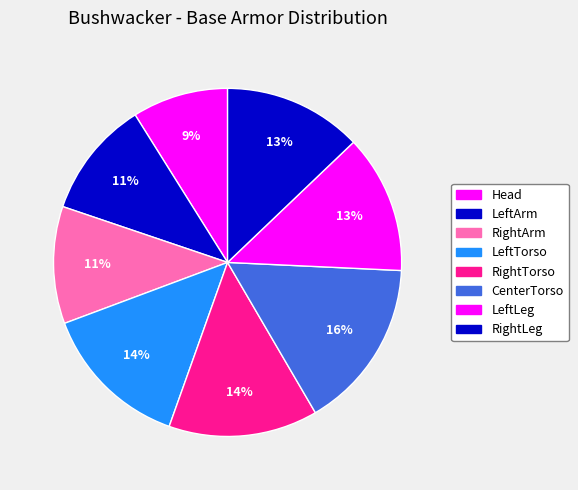

Which has a higher value, LeftTorso or Head?

LeftTorso